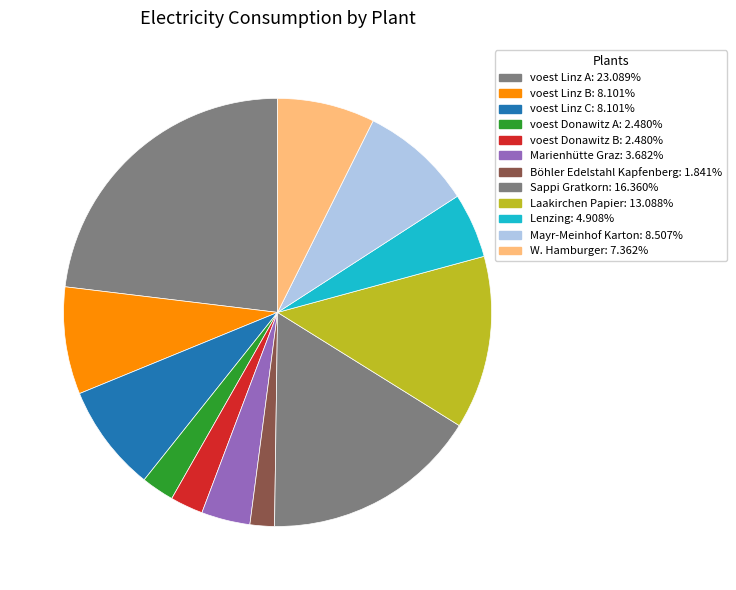

The W. Hamburger slice represents 7% of the pie. True or false?

True